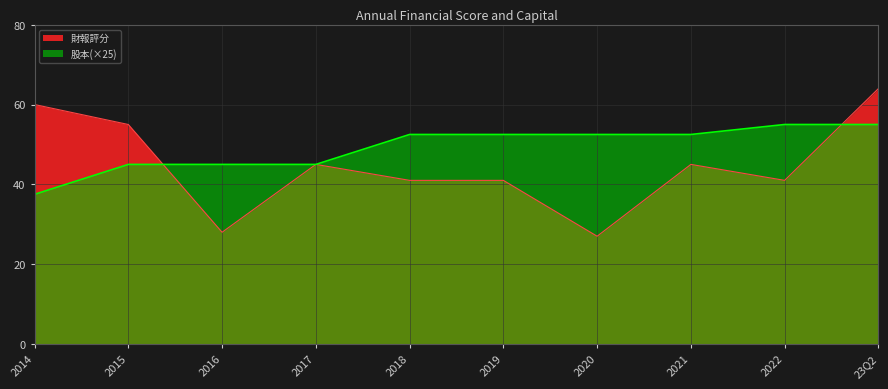

The value of 股本 at 2017 is 76.4. True or false?

False